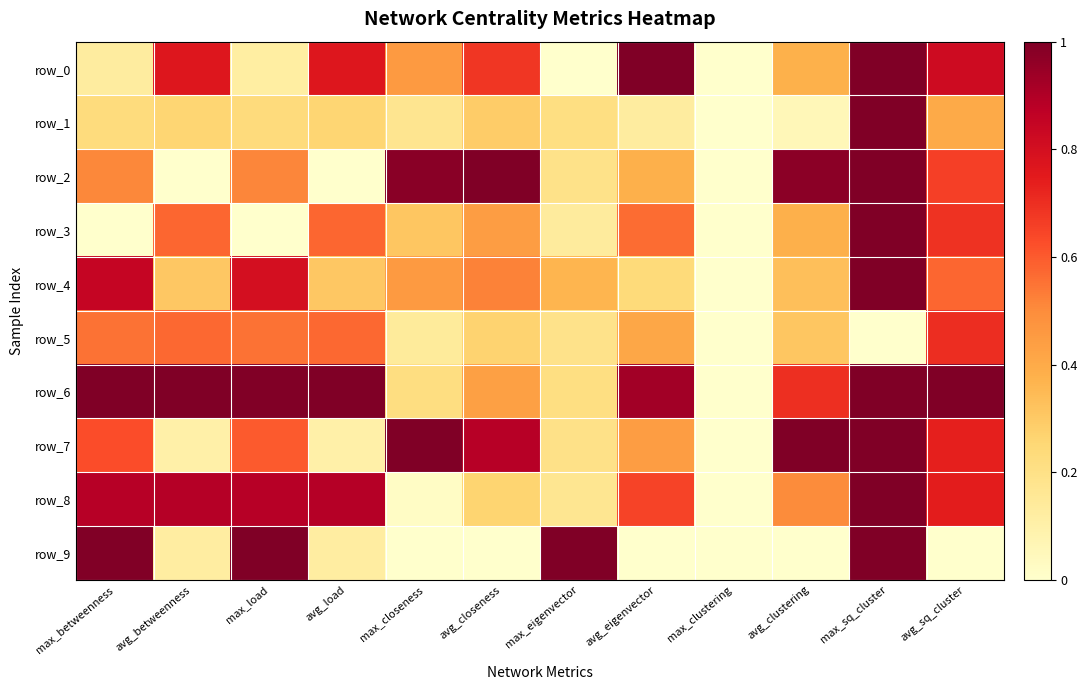

Is it true that row_3 equals 0.5 at max_load?

False